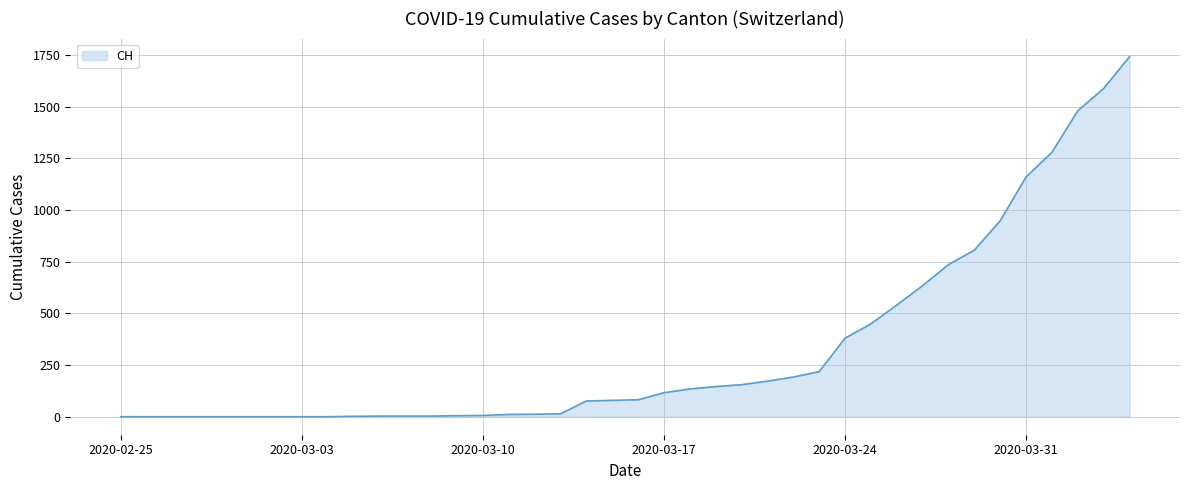

What is the difference between the maximum and minimum values?

1742